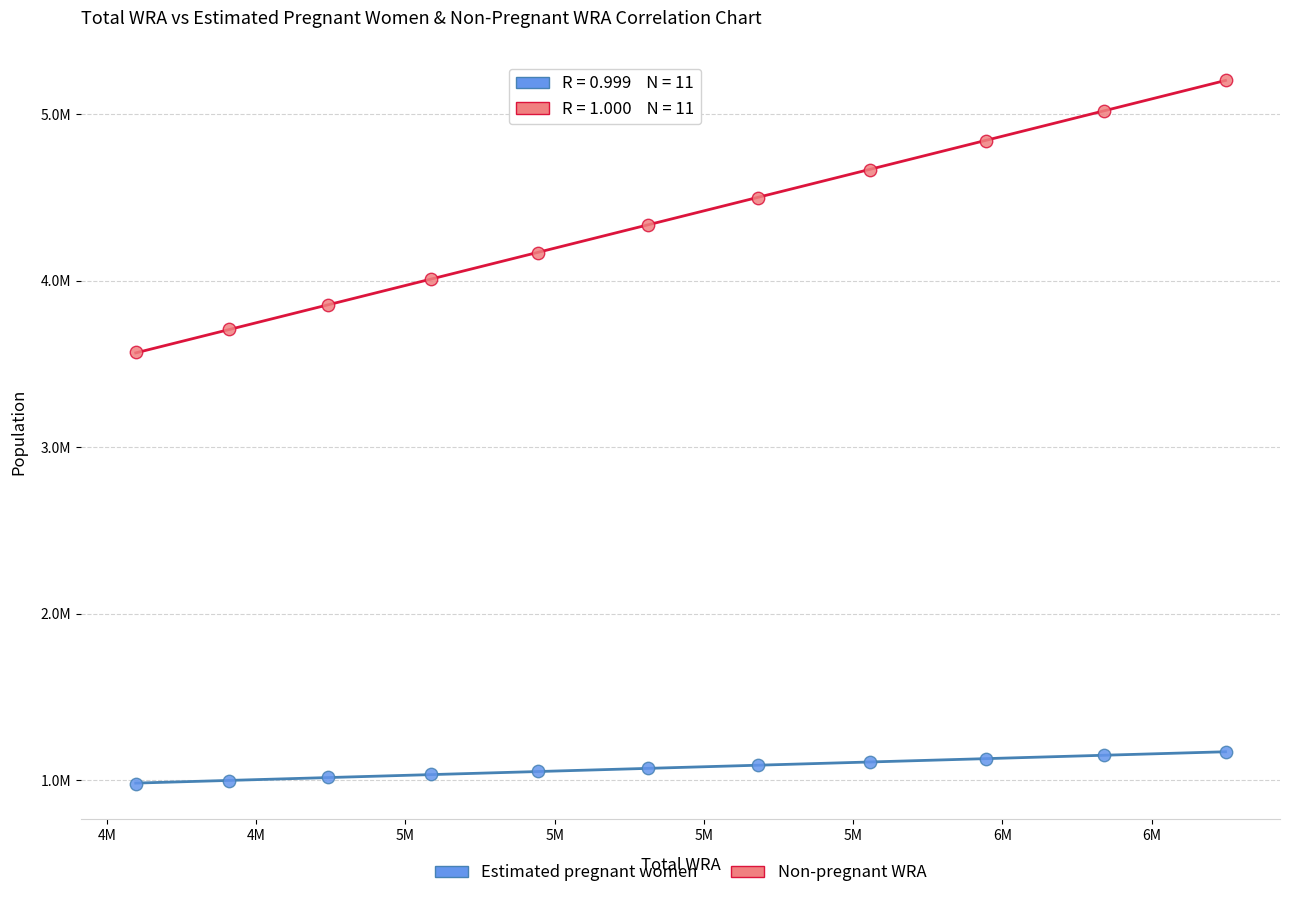

Which series has the largest Y range (max minus min)?

Non-pregnant WRA